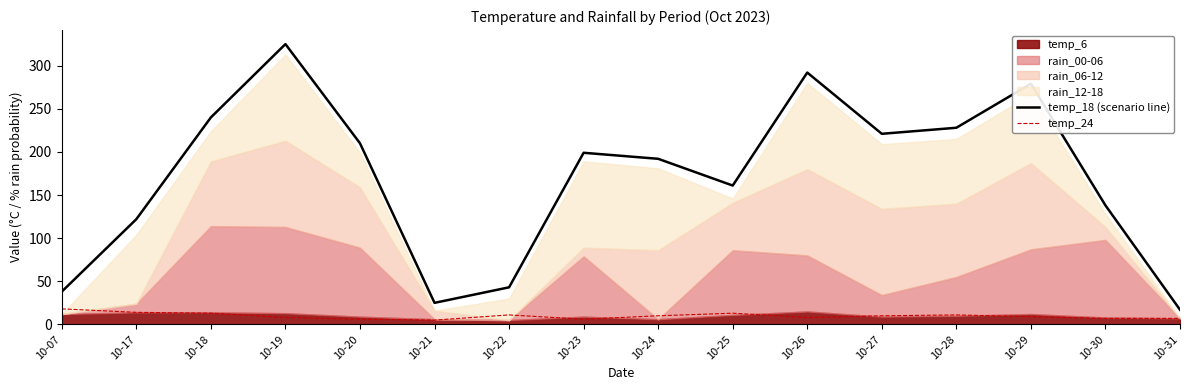

True or false: temp_24 has a value of 3 at 10-22.

False